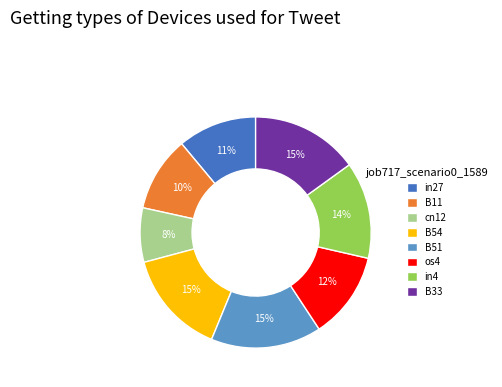

What percentage is the in4 slice, to the nearest percent?

14%